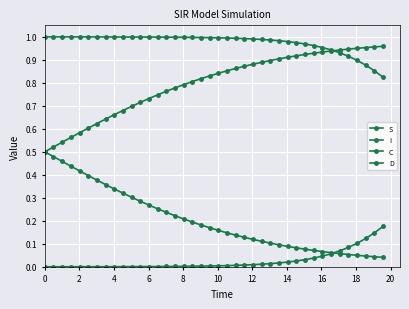

Rank the series by their maximum value, from lowest to highest.

I, C, D, S